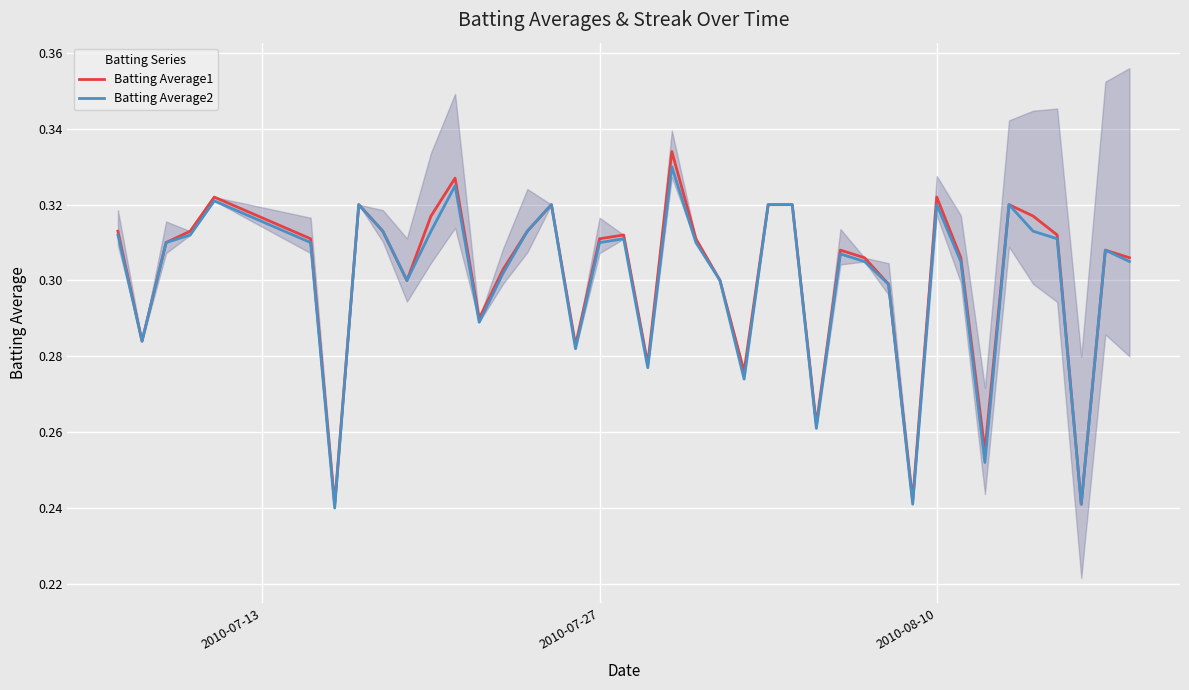

Does the chart display data point markers on the line(s)?

No